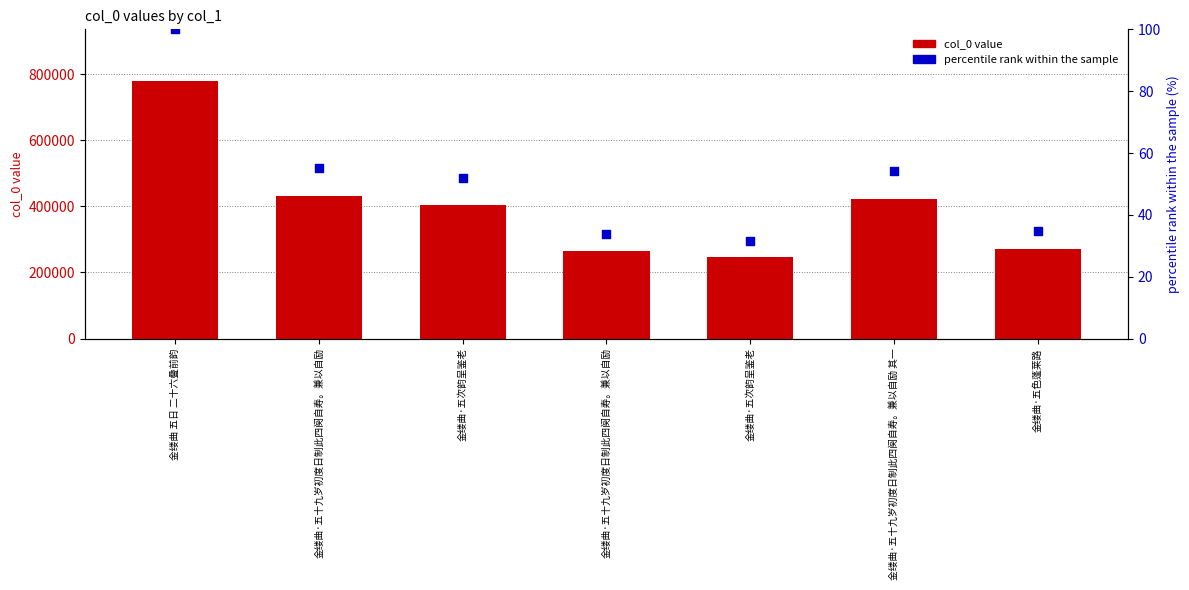

What are all the series names shown in the legend?

col_0 value, percentile rank within the sample